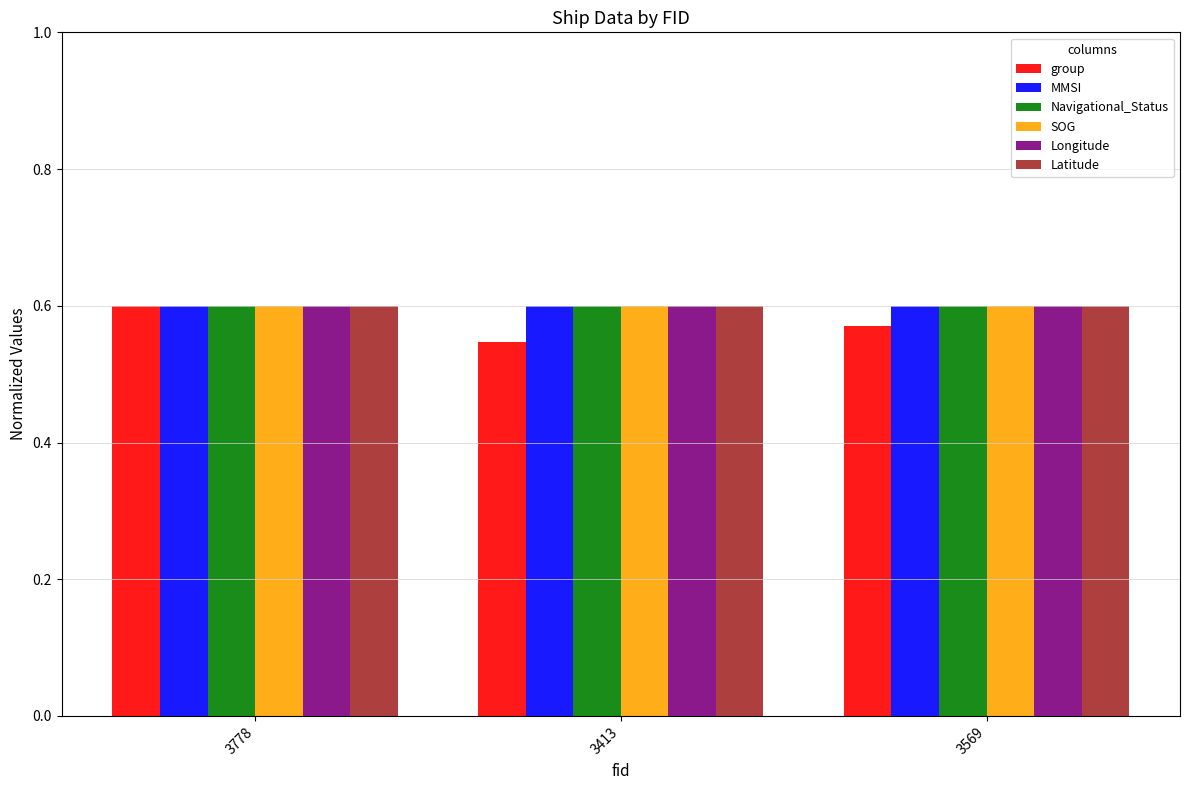

What position from the left is 3569?

3